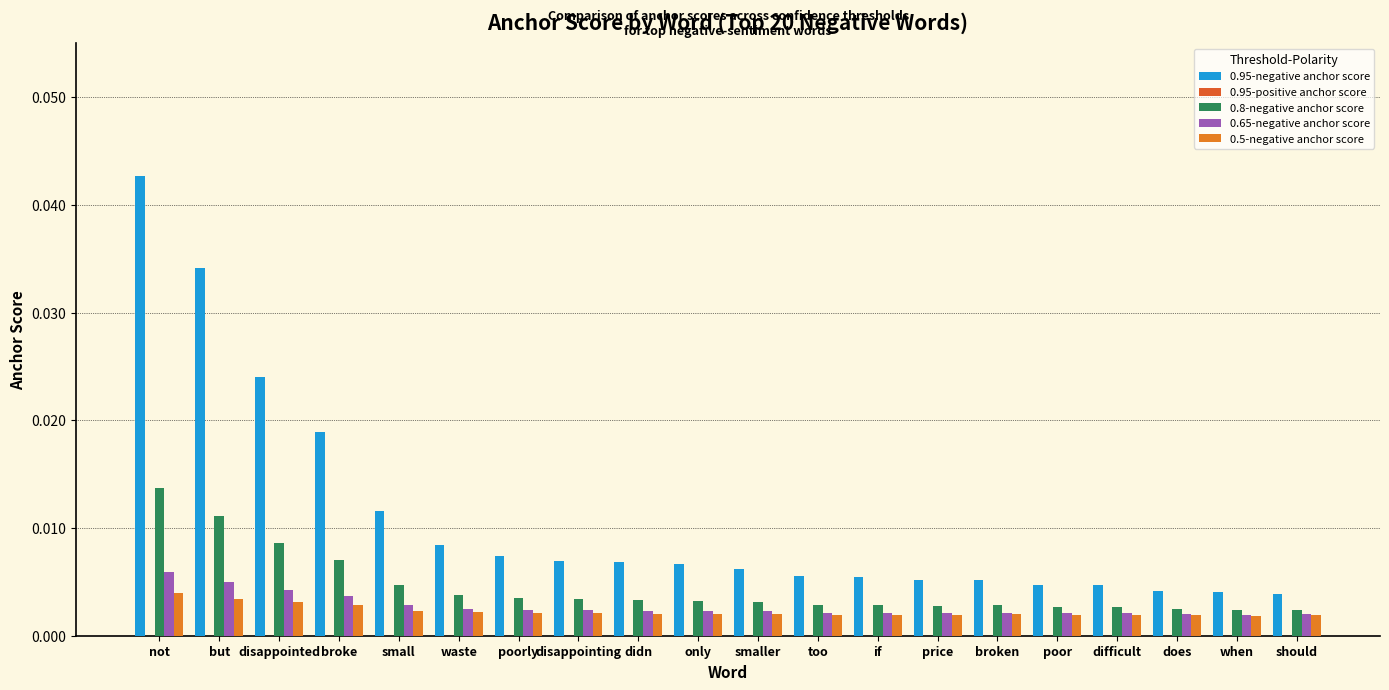

At which category does the chart reach its minimum across all series?

not